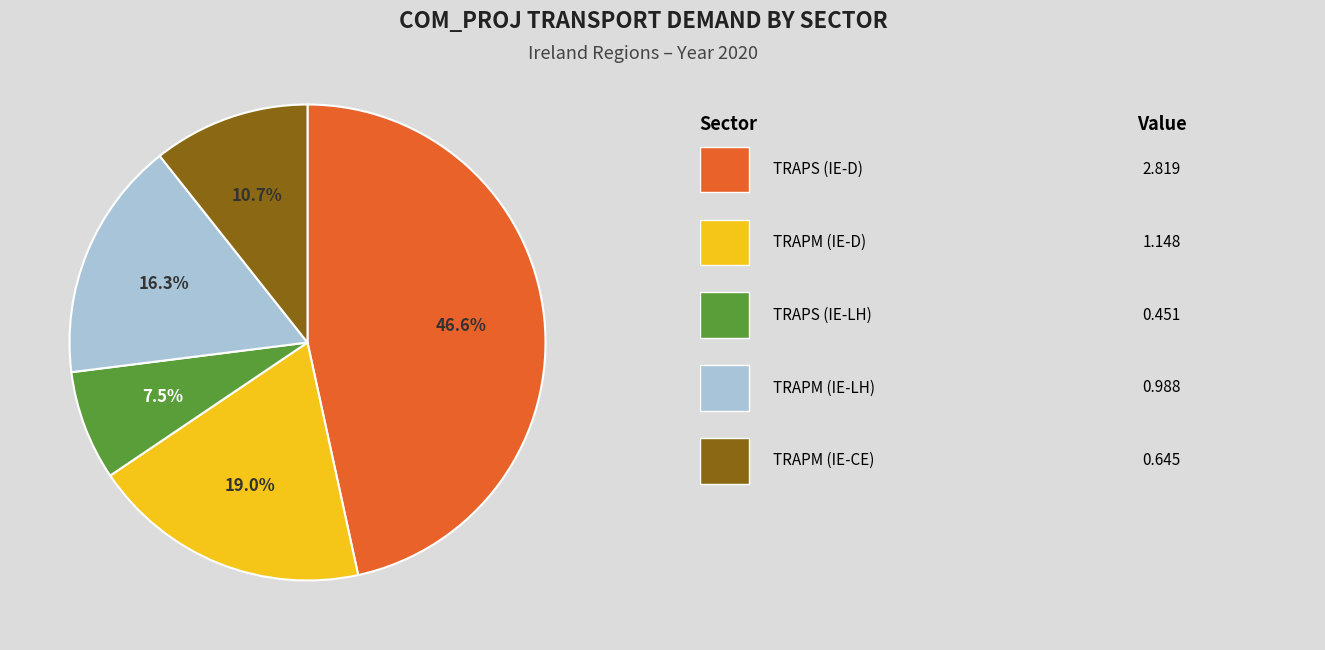

Does any single category account for the majority?

No